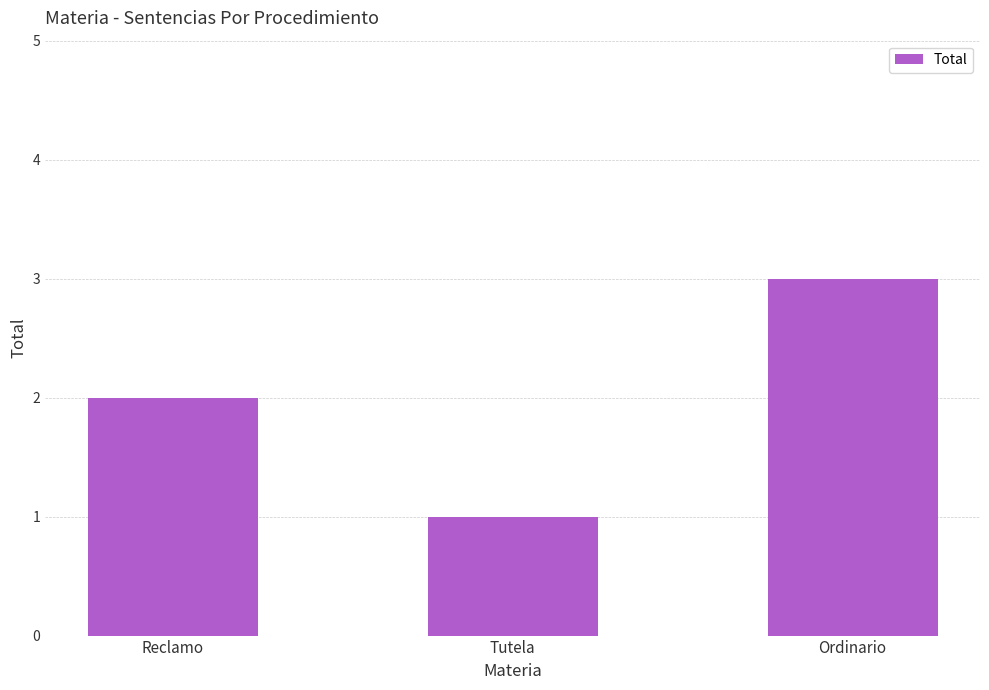

Approximately how many times larger is the value at Ordinario compared to Reclamo?

1.5